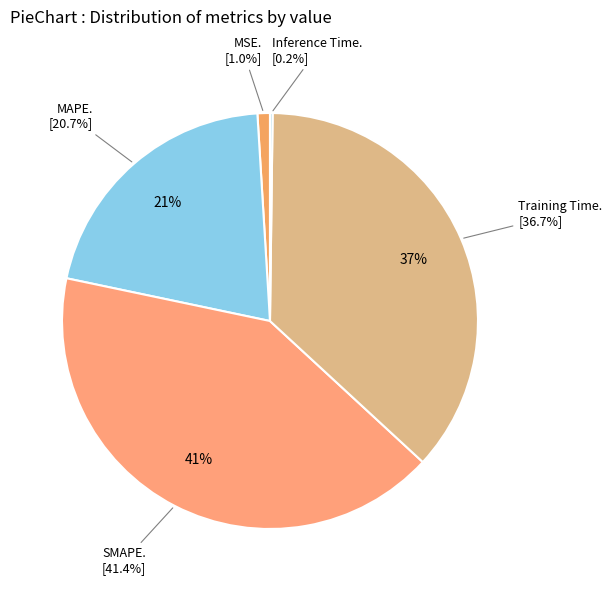

To the nearest percent, what is the difference between the largest and smallest slice percentages?

41%